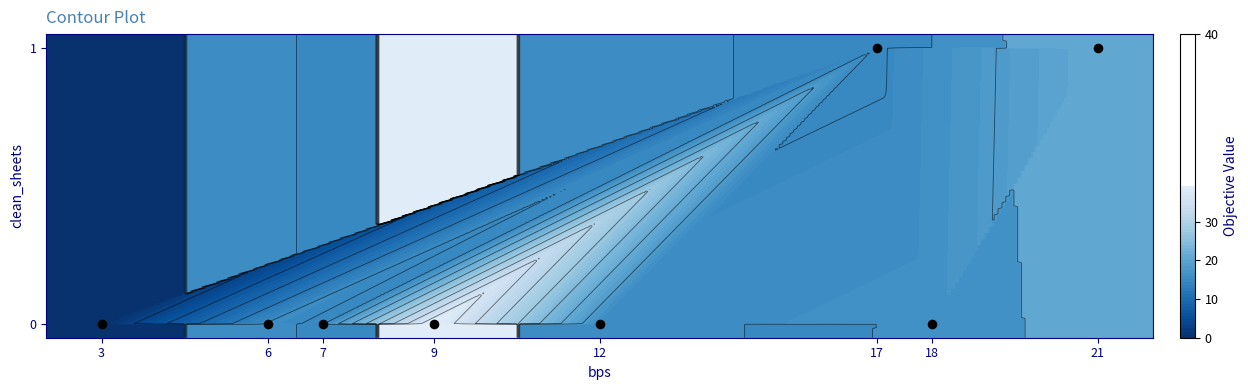

Is it true that creativity equals 0.2 at 2?

False